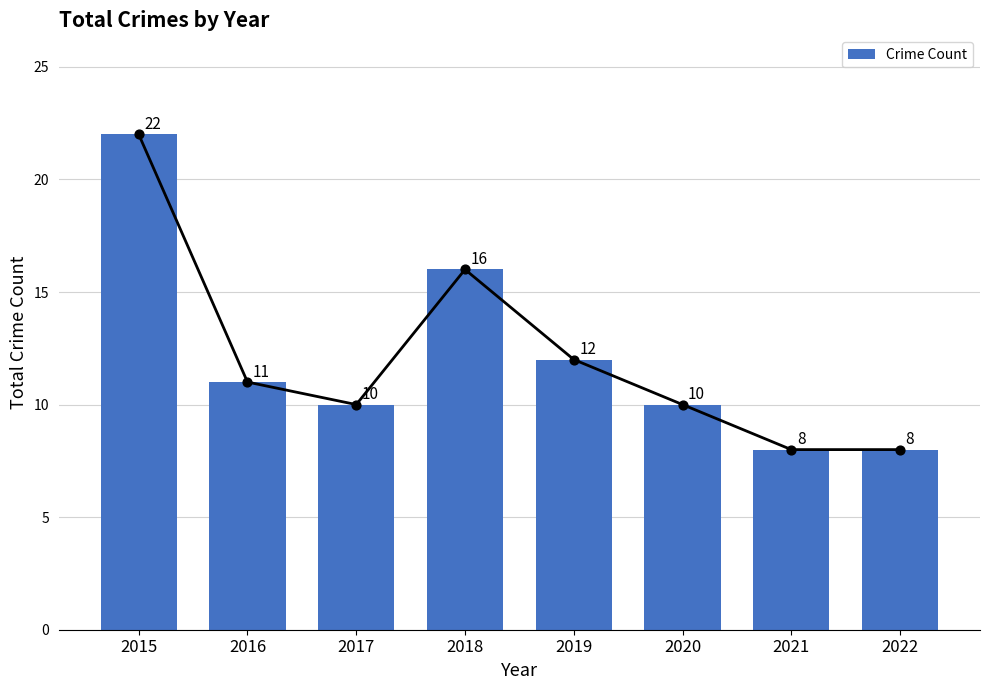

What is the change in value from 2016 to 2020?

-1